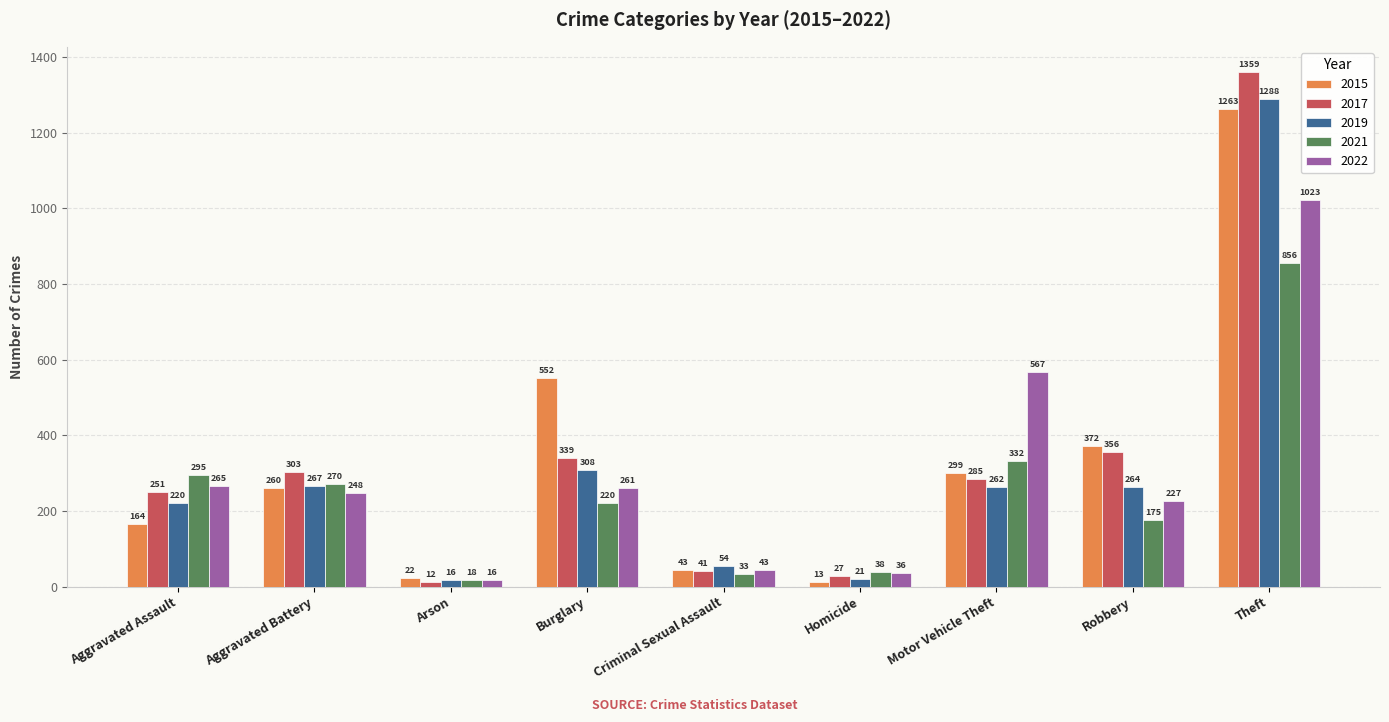

Which category has the lowest value across all series?

Arson